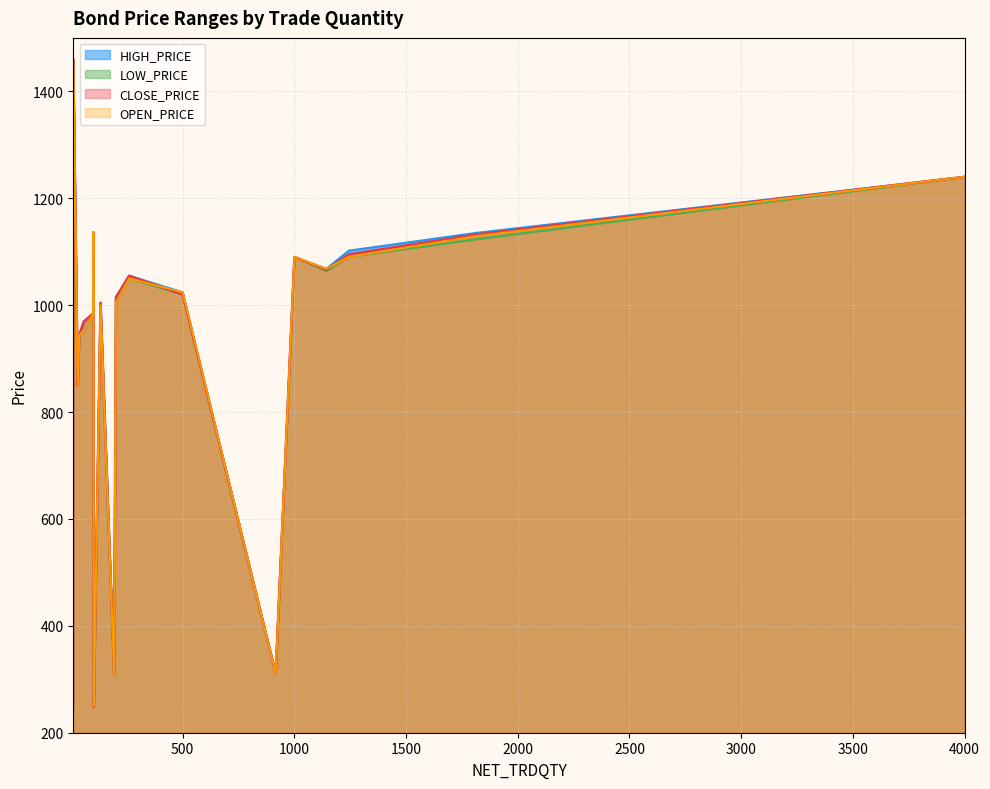

What are all the series names shown in the legend?

CLOSE_PRICE, HIGH_PRICE, LOW_PRICE, OPEN_PRICE